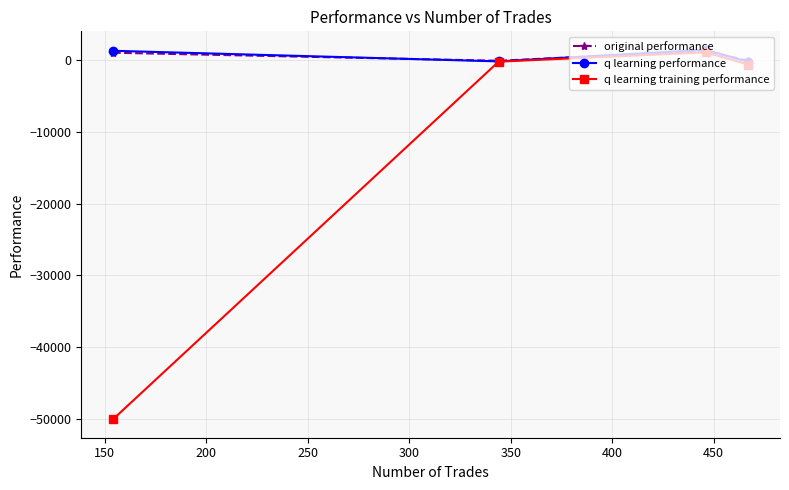

Which series has the largest range (max minus min)?

q learning training performance